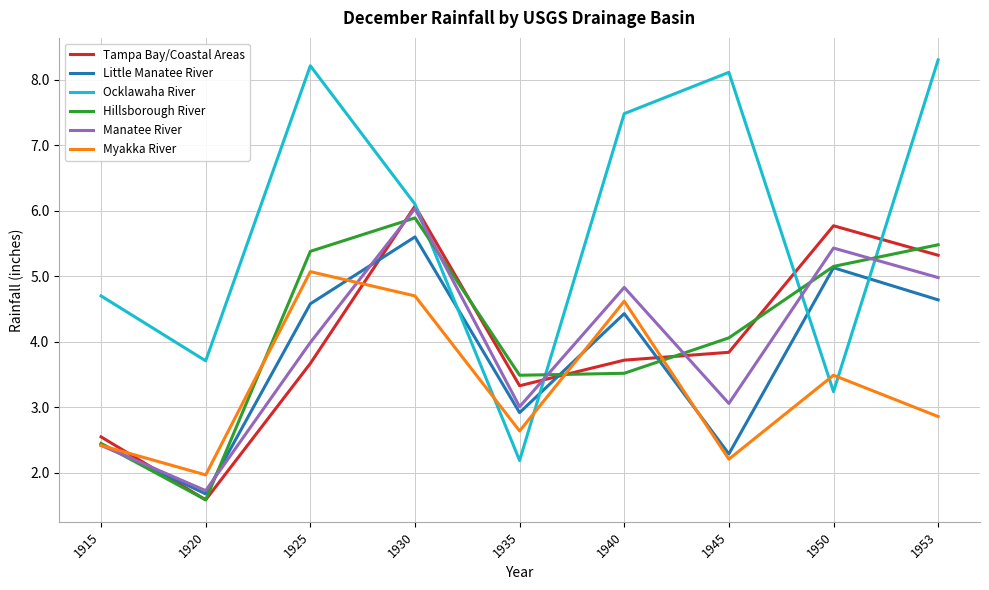

Rank the series at 1935 from lowest to highest value.

Ocklawaha River, Myakka River, Little Manatee River, Manatee River, Tampa Bay/Coastal Areas, Hillsborough River